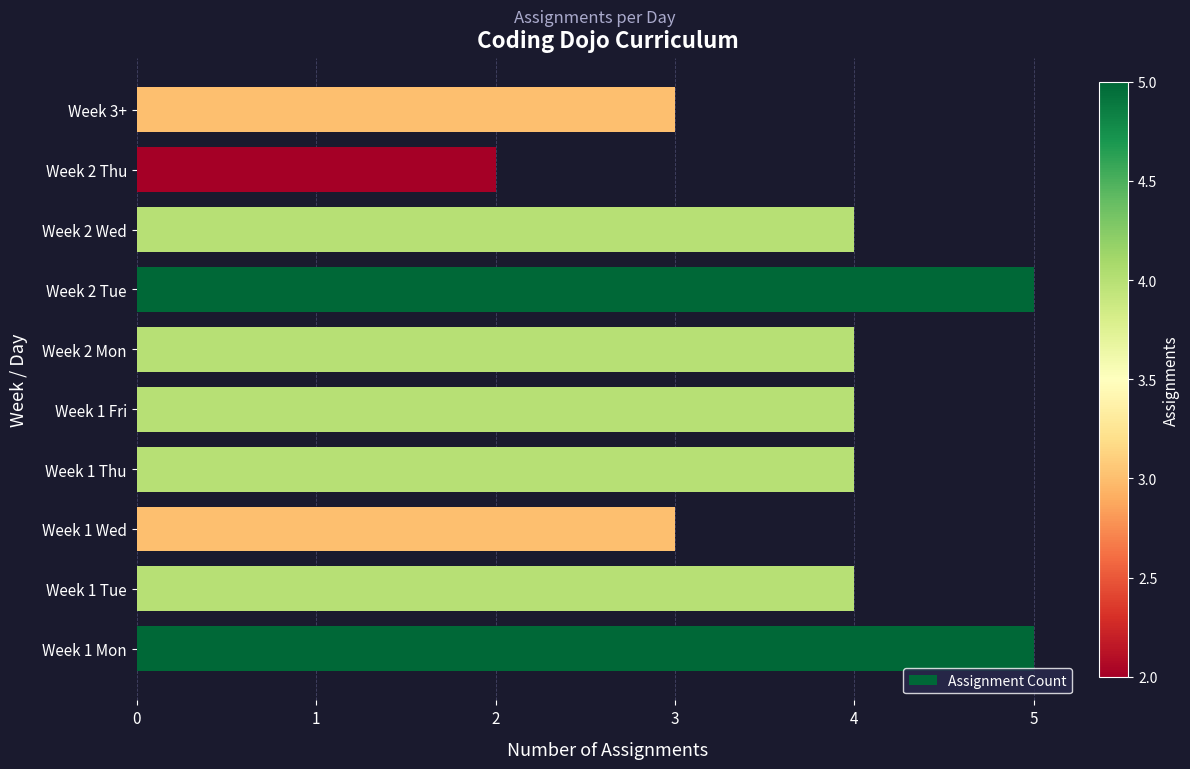

What is the ratio of the value at Week 3+ to the value at Week 2 Thu?

1.5